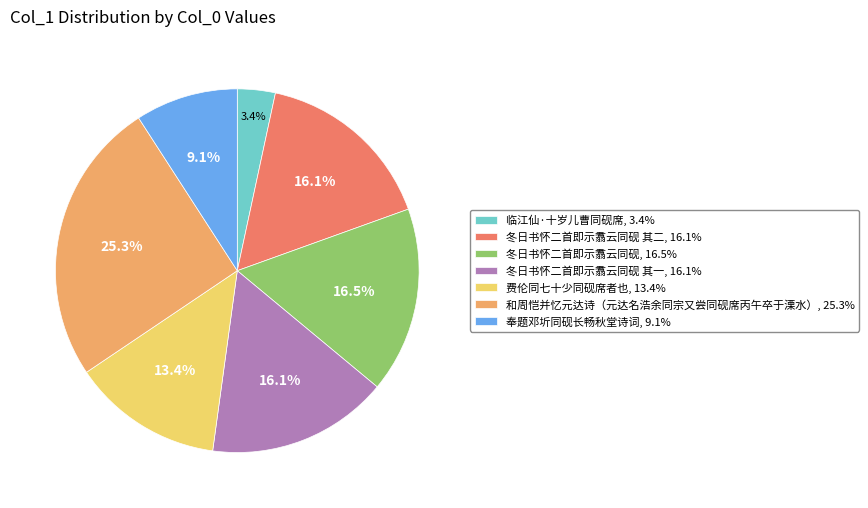

Combined, do 费伦同七十少同砚席者也, 13.4% and 和周恺并忆元达诗（元达名浩余同宗又尝同砚席丙午卒于溧水）, 25.3% account for over 50%?

No